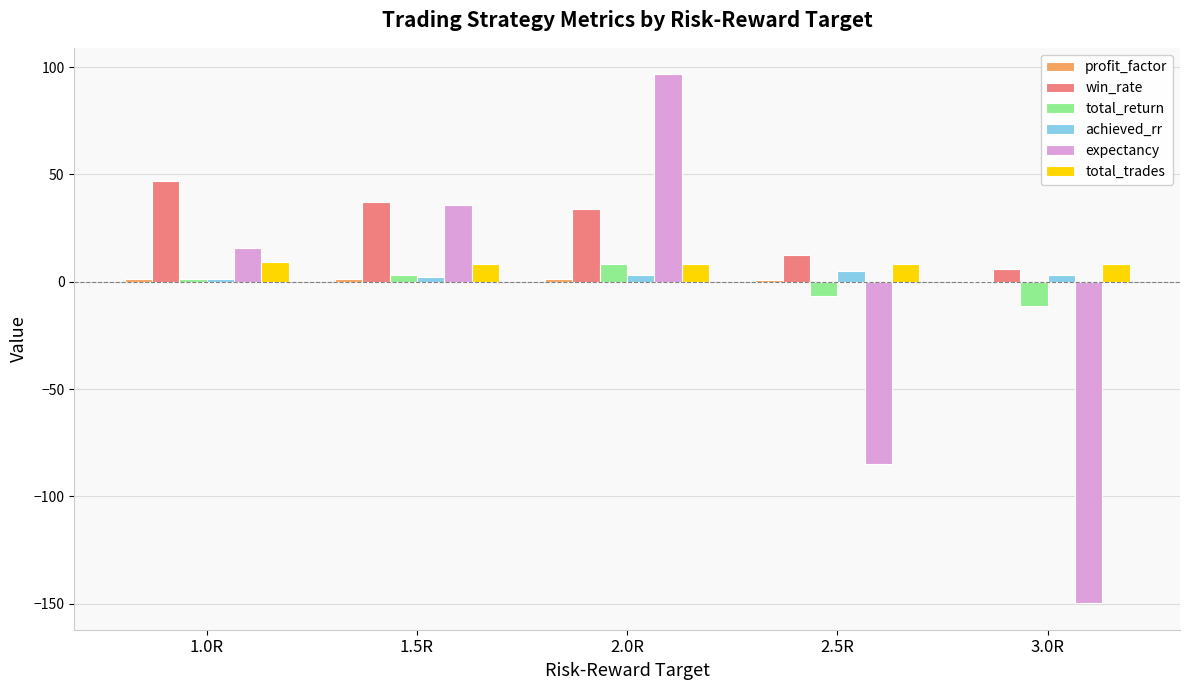

Which series has the widest spread of values?

expectancy